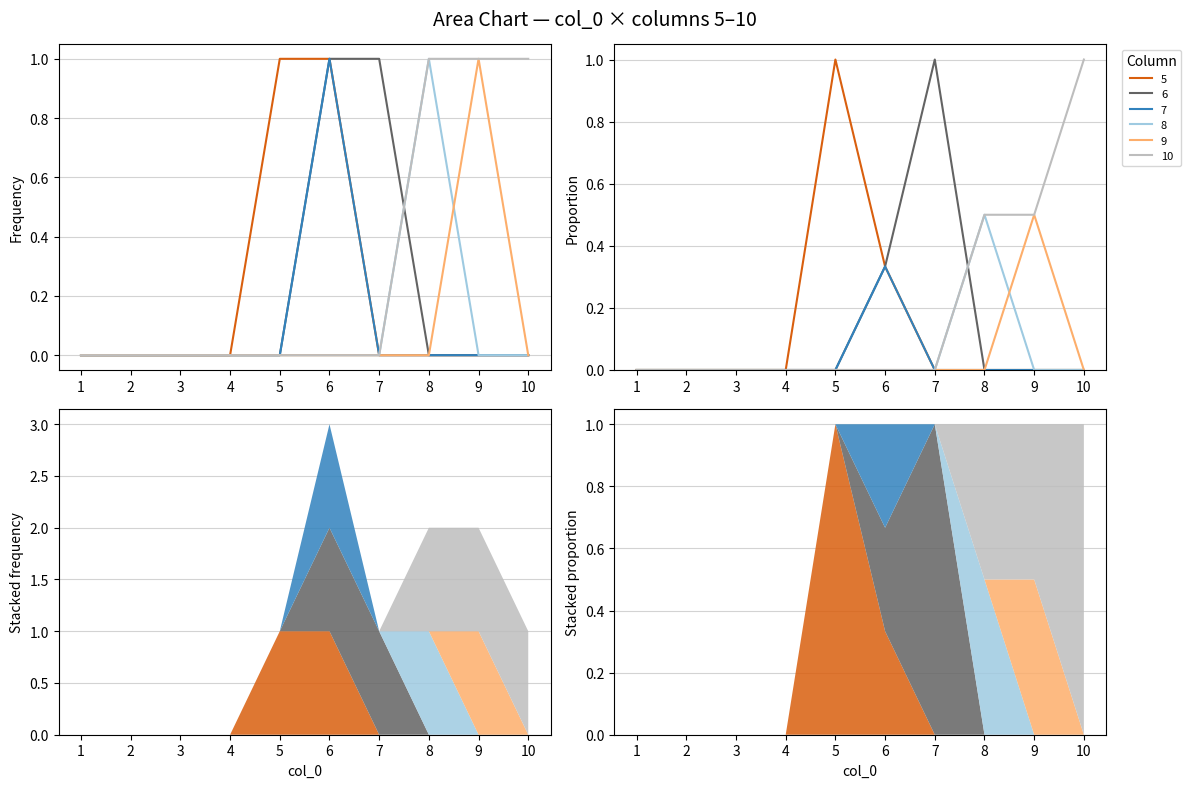

List the series in order of their peak value, lowest first.

7, 5, 6, 8, 9, 10